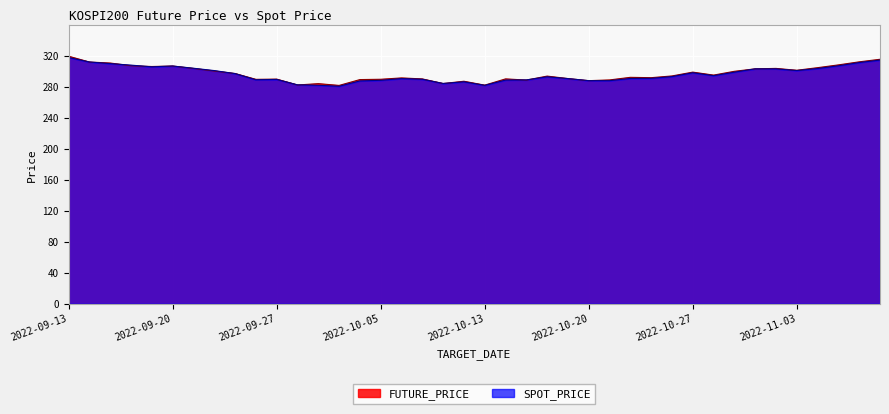

Reading left to right, transcribe all the data shown in this chart.

FUTURE_PRICE: 2022-09-13=320.2	2022-09-14=312.7	2022-09-15=311.4	2022-09-16=307.9	2022-09-19=306.9	2022-09-20=307.6	2022-09-21=304.4	2022-09-22=301.1	2022-09-23=297.9	2022-09-26=290.3	2022-09-27=290.6	2022-09-28=283.0	2022-09-29=284.8	2022-09-30=282.4	2022-10-04=290.0	2022-10-05=290.4	2022-10-06=292.1	2022-10-07=290.9	2022-10-11=284.9	2022-10-12=287.9	2022-10-13=282.8	2022-10-14=290.9	2022-10-17=289.4	2022-10-18=294.5	2022-10-19=291.3	2022-10-20=288.6	2022-10-21=289.6	2022-10-24=292.9	2022-10-25=292.4	2022-10-26=294.7	2022-10-27=299.6	2022-10-28=295.8	2022-10-31=300.7	2022-11-01=303.9	2022-11-02=304.4	2022-11-03=302.1	2022-11-04=305.4	2022-11-07=309.0	2022-11-08=312.9	2022-11-09=316.2
SPOT_PRICE: 2022-09-13=318.6	2022-09-14=312.7	2022-09-15=310.6	2022-09-16=308.7	2022-09-19=306.5	2022-09-20=307.5	2022-09-21=304.7	2022-09-22=301.6	2022-09-23=297.7	2022-09-26=289.8	2022-09-27=290.2	2022-09-28=283.2	2022-09-29=282.6	2022-09-30=281.4	2022-10-04=288.3	2022-10-05=289.1	2022-10-06=291.3	2022-10-07=290.4	2022-10-11=285.0	2022-10-12=287.1	2022-10-13=282.6	2022-10-14=289.4	2022-10-17=289.6	2022-10-18=293.6	2022-10-19=291.3	2022-10-20=288.6	2022-10-21=288.6	2022-10-24=291.5	2022-10-25=291.6	2022-10-26=293.9	2022-10-27=298.8	2022-10-28=295.1	2022-10-31=299.6	2022-11-01=303.9	2022-11-02=303.9	2022-11-03=301.7	2022-11-04=304.3	2022-11-07=307.9	2022-11-08=312.0	2022-11-09=315.2